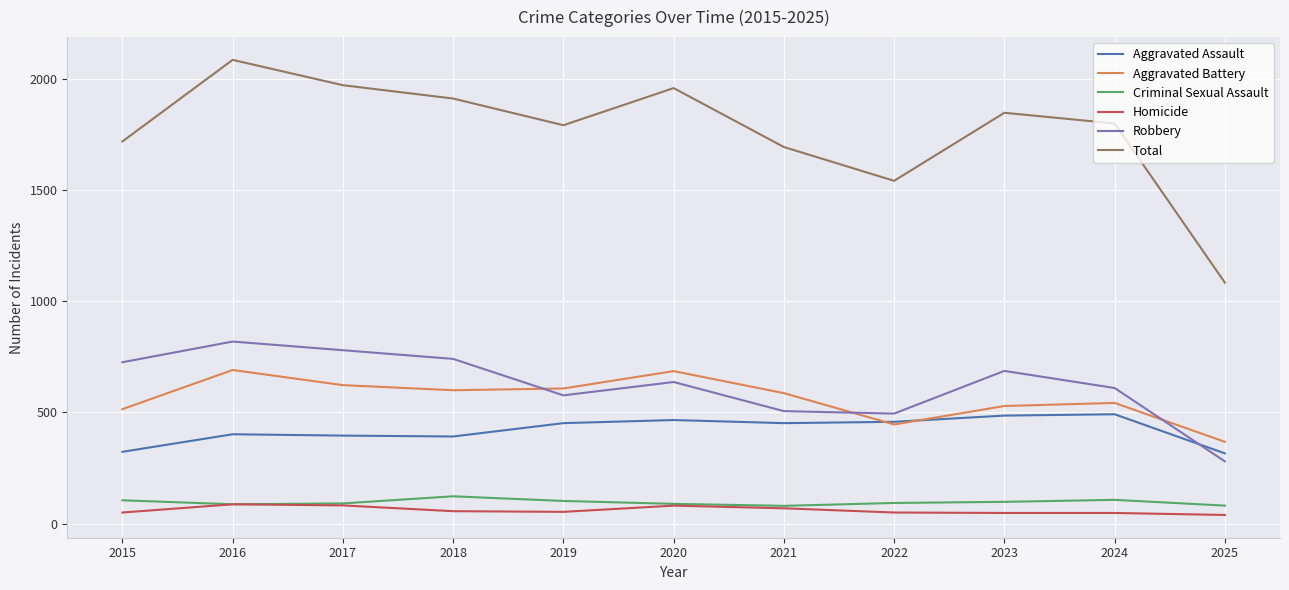

What is the minimum value for Robbery?

280